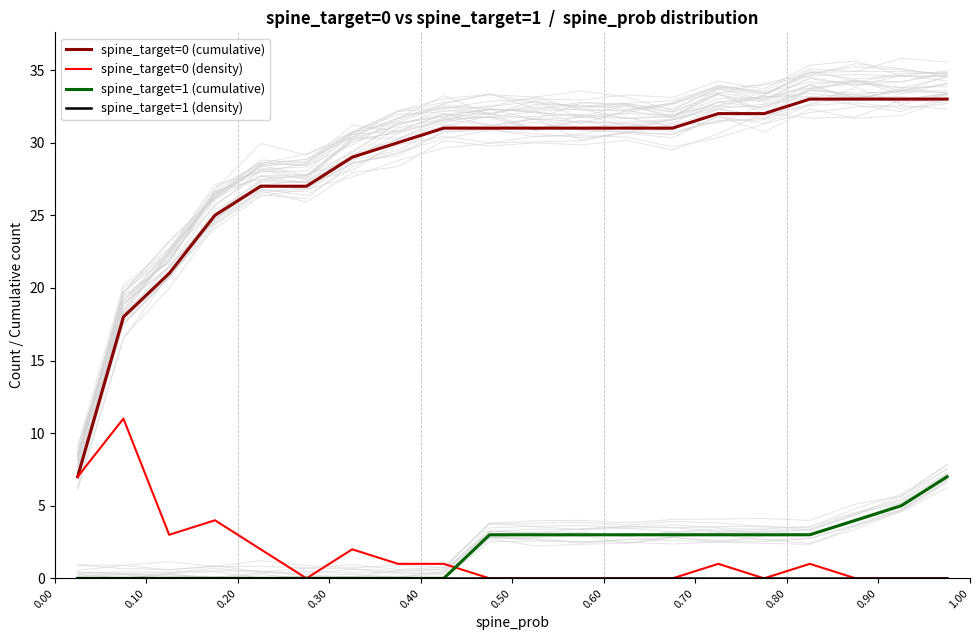

How many series are shown in this chart?

4